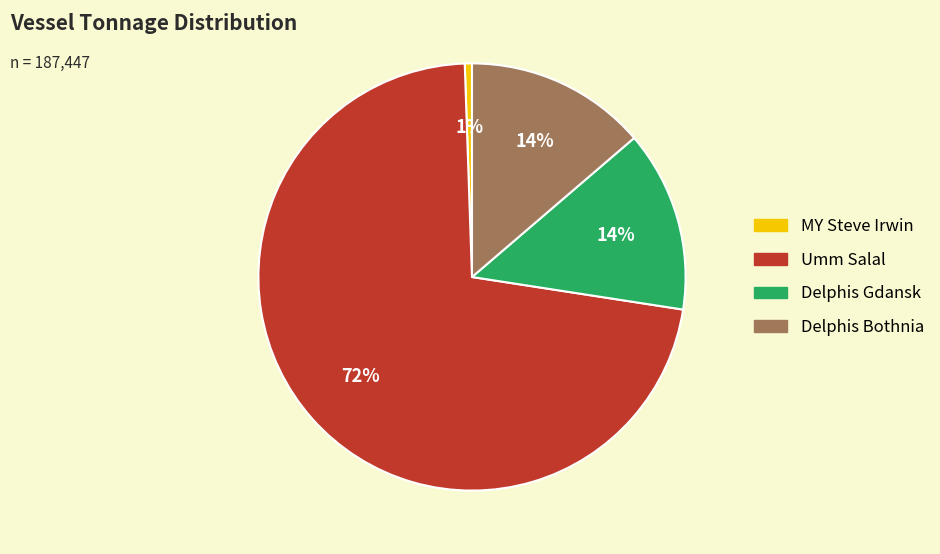

The MY Steve Irwin slice represents 11% of the pie. True or false?

False